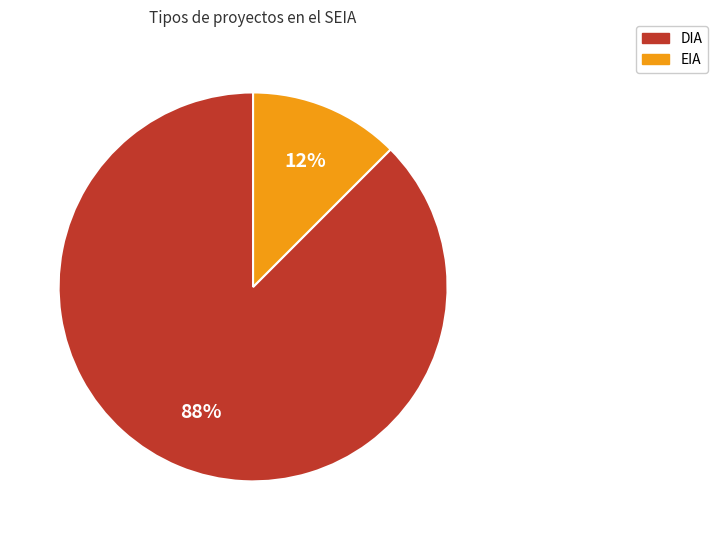

Count the number of slices in the pie.

2